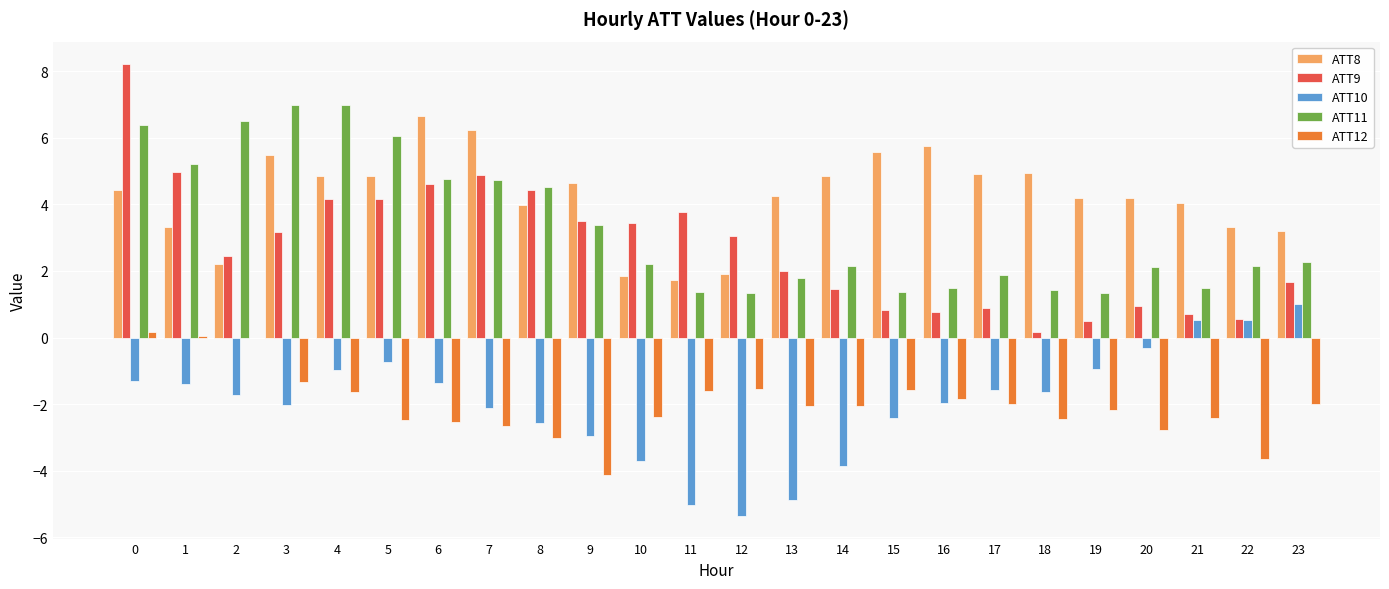

What is the greatest value displayed?

8.2